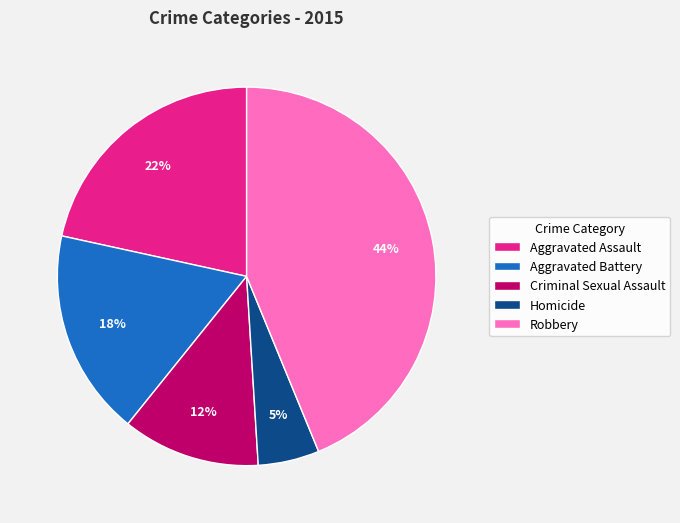

Count the number of slices in the pie.

5